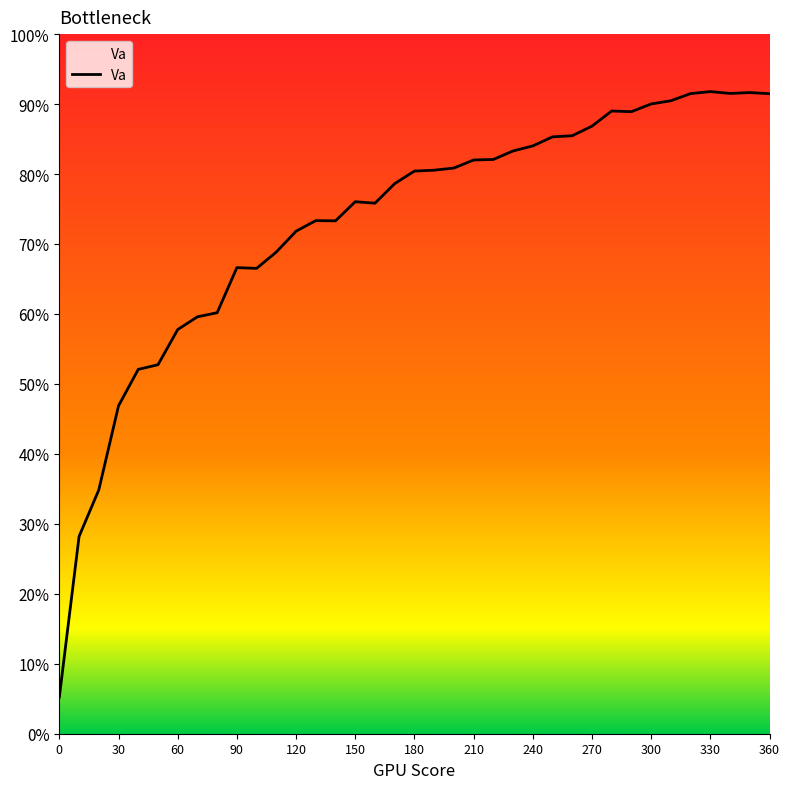

What is the maximum value shown in the chart?

0.9